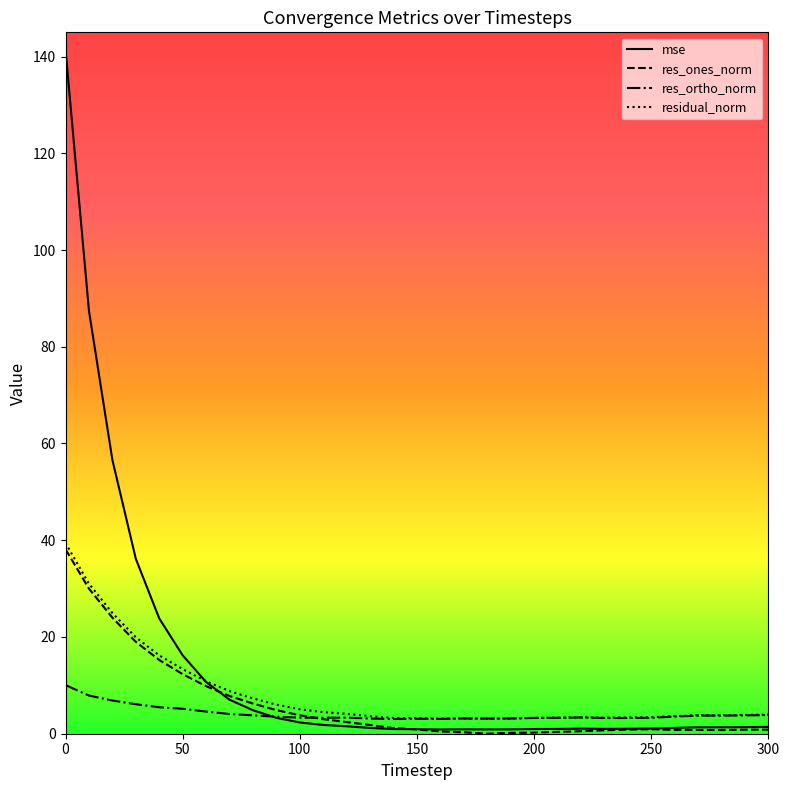

List the series in order of their overall mean, lowest first.

res_ortho_norm, res_ones_norm, residual_norm, mse